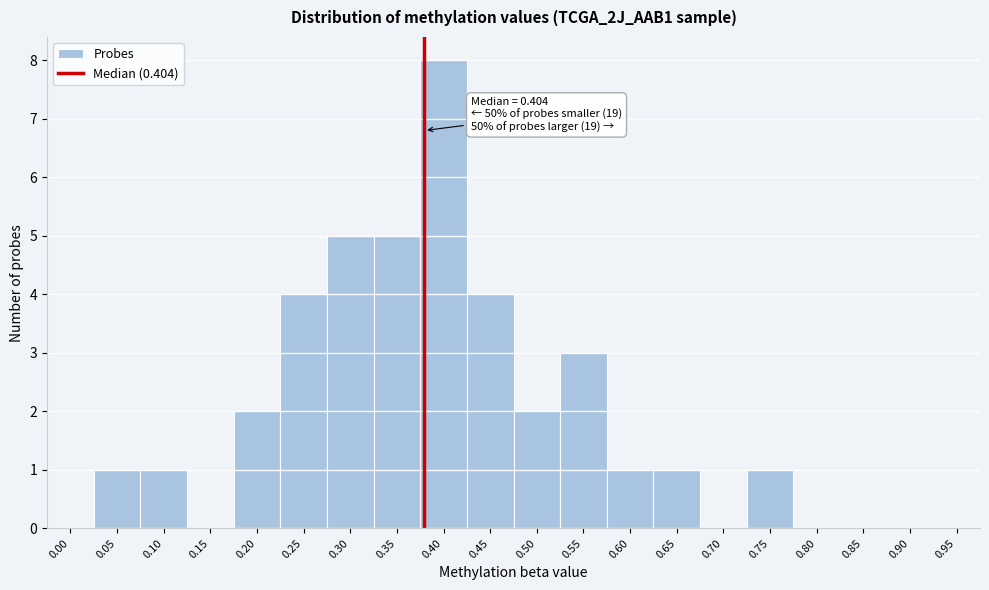

Reading left to right, list all the values displayed in this chart.

0.00=0	0.05=1	0.10=1	0.15=0	0.20=2	0.25=4	0.30=5	0.35=5	0.40=8	0.45=4	0.50=2	0.55=3	0.60=1	0.65=1	0.70=0	0.75=1	0.80=0	0.85=0	0.90=0	0.95=0